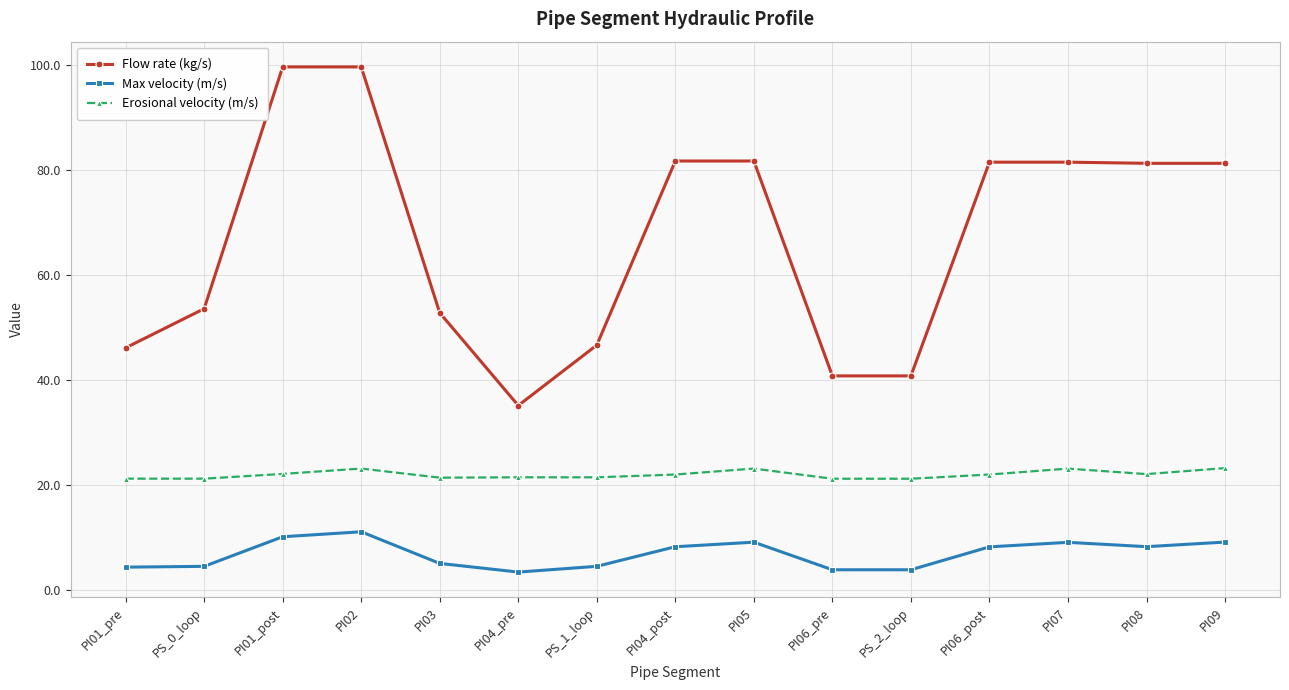

The Erosional velocity (m/s) series shows 36.1 at PI02. True or false?

False